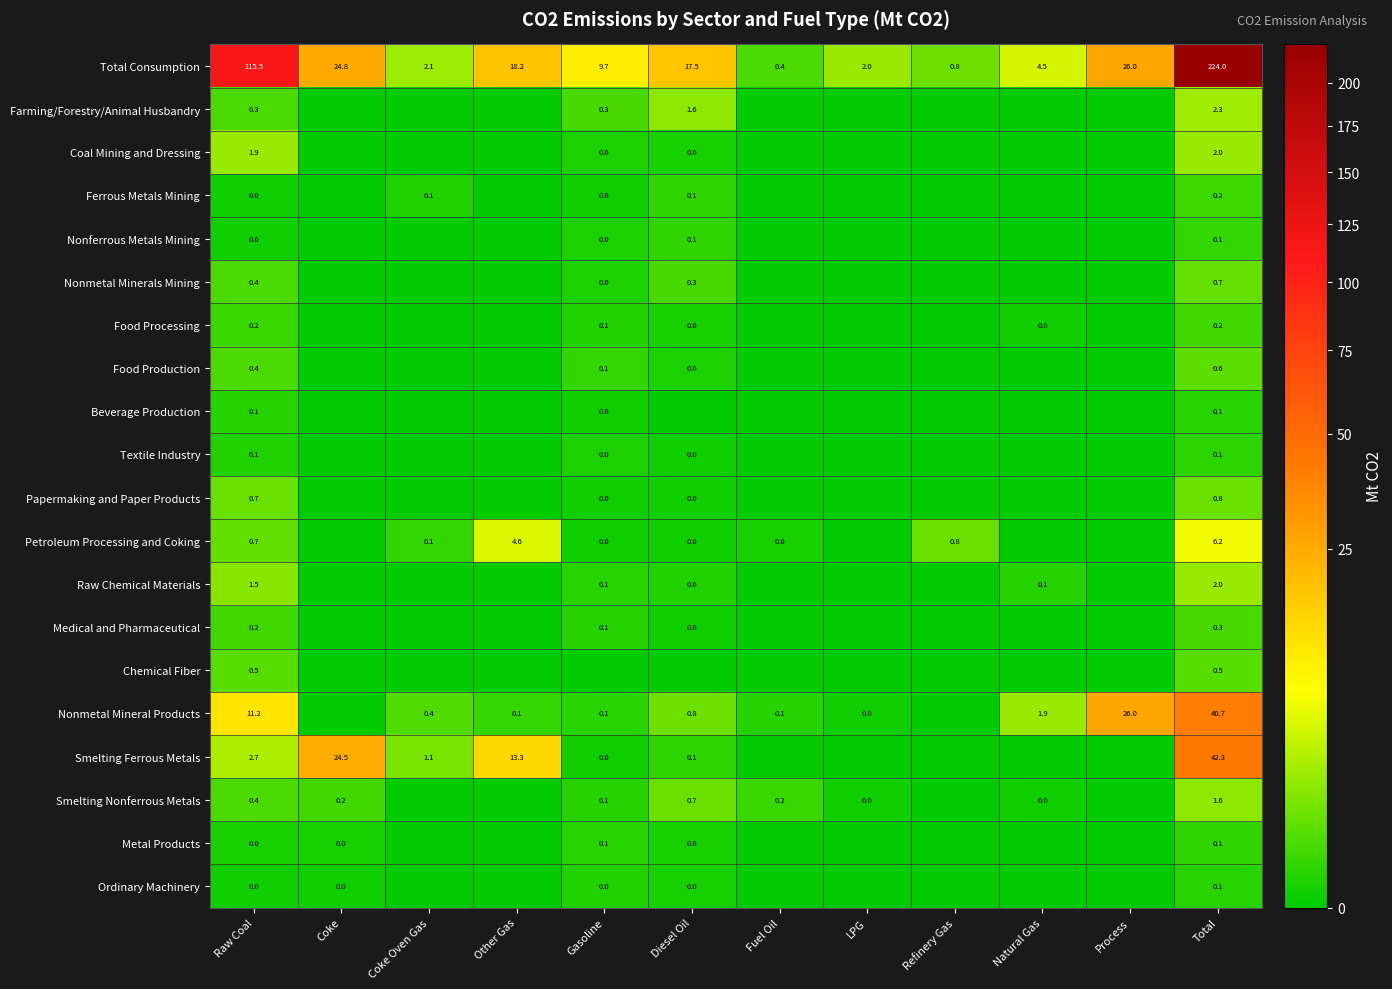

At how many categories does at least one series exceed 153?

1